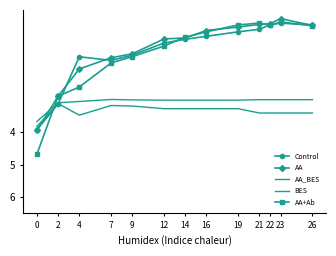

Is it true that BES equals -4.3 at 4?

False